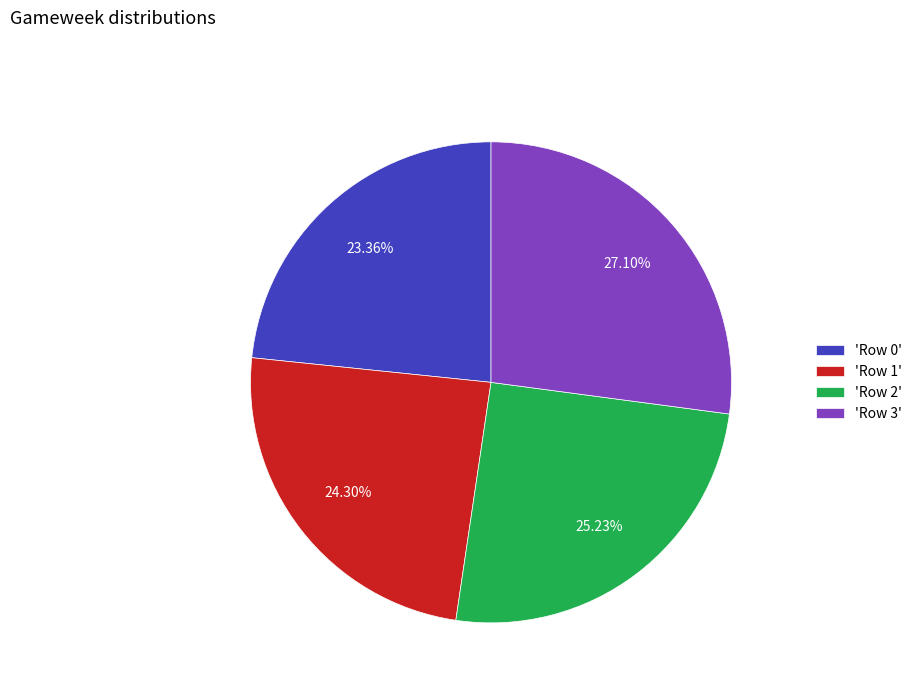

Rank the categories by value from highest to lowest.

'Row 3', 'Row 2', 'Row 1', 'Row 0'